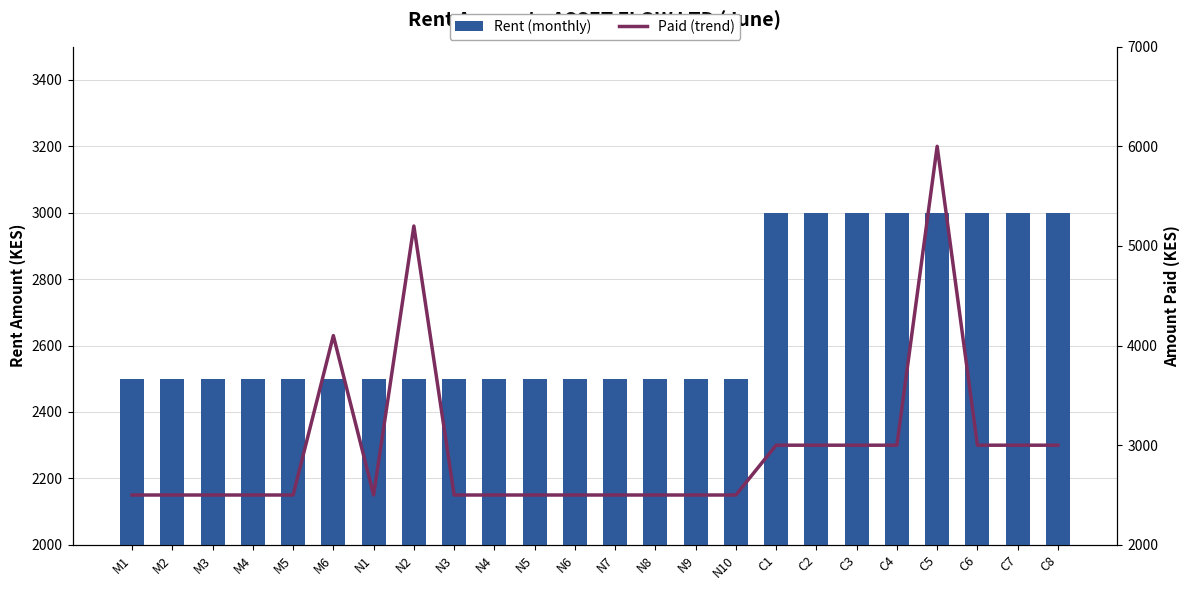

Reading right to left, list all the values displayed in this chart.

Rent (monthly): 3000	3000	3000	3000	3000	3000	3000	3000	2500	2500	2500	2500	2500	2500	2500	2500	2500	2500	2500	2500	2500	2500	2500	2500
Paid (trend): 3000	3000	3000	6000	3000	3000	3000	3000	2500	2500	2500	2500	2500	2500	2500	2500	5200	2500	4100	2500	2500	2500	2500	2500